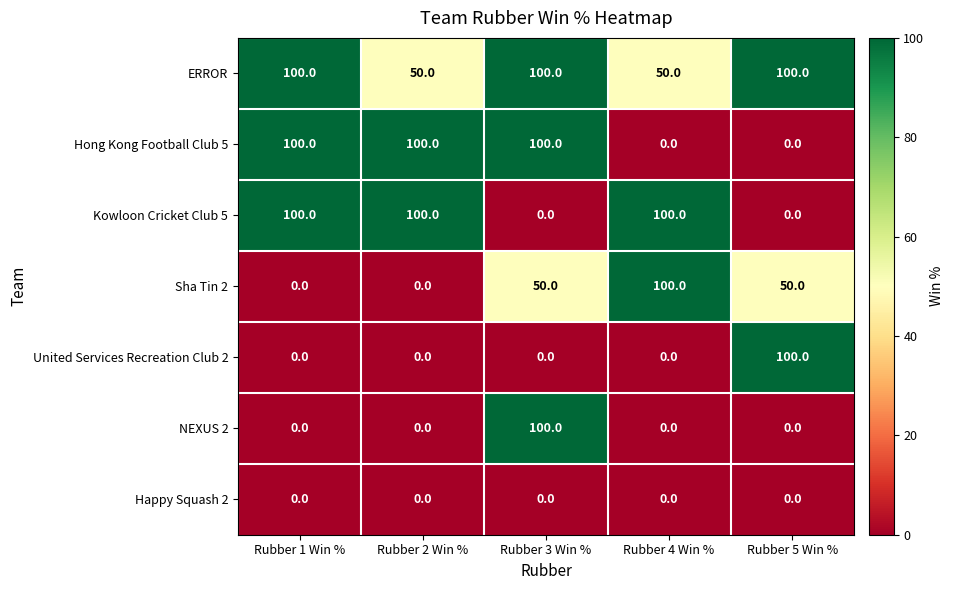

How many values in United Services Recreation Club 2 are above zero?

1